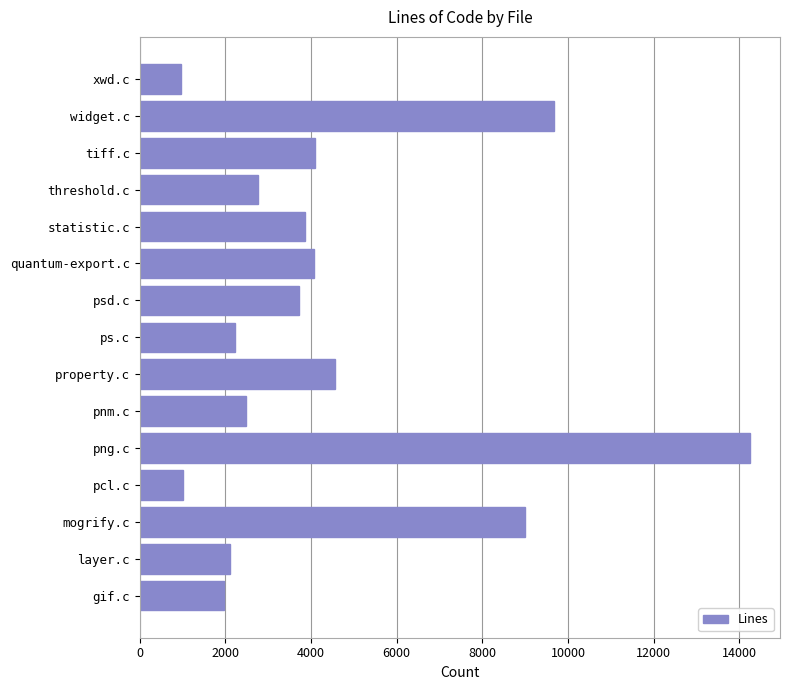

Is it true that the value at ps.c is 1446?

False